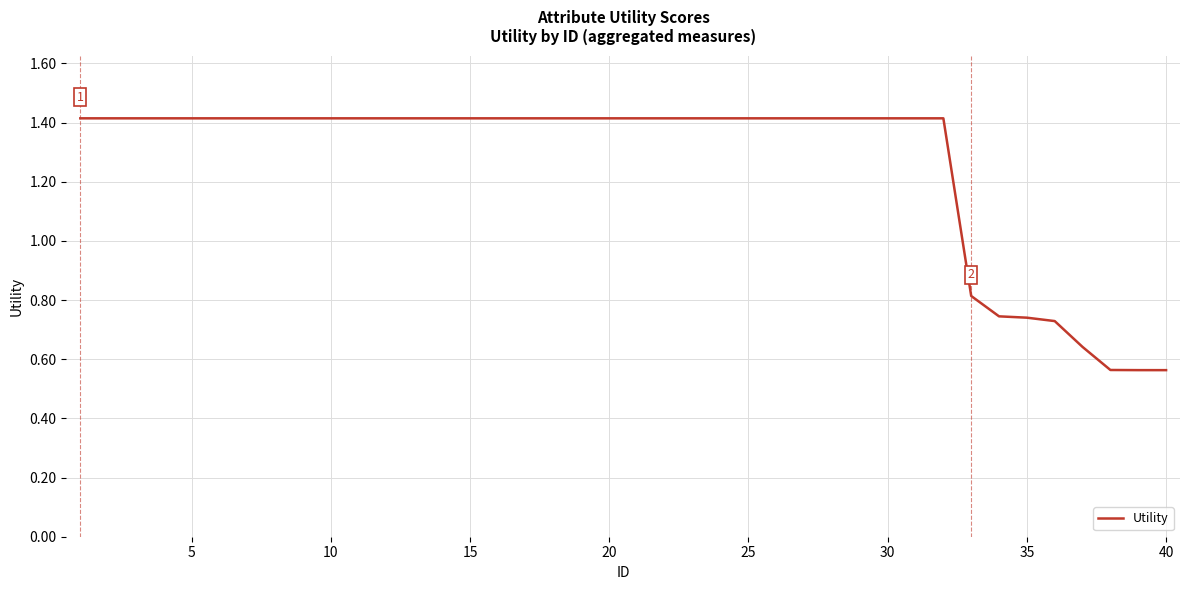

Count the number of categories in the chart.

40